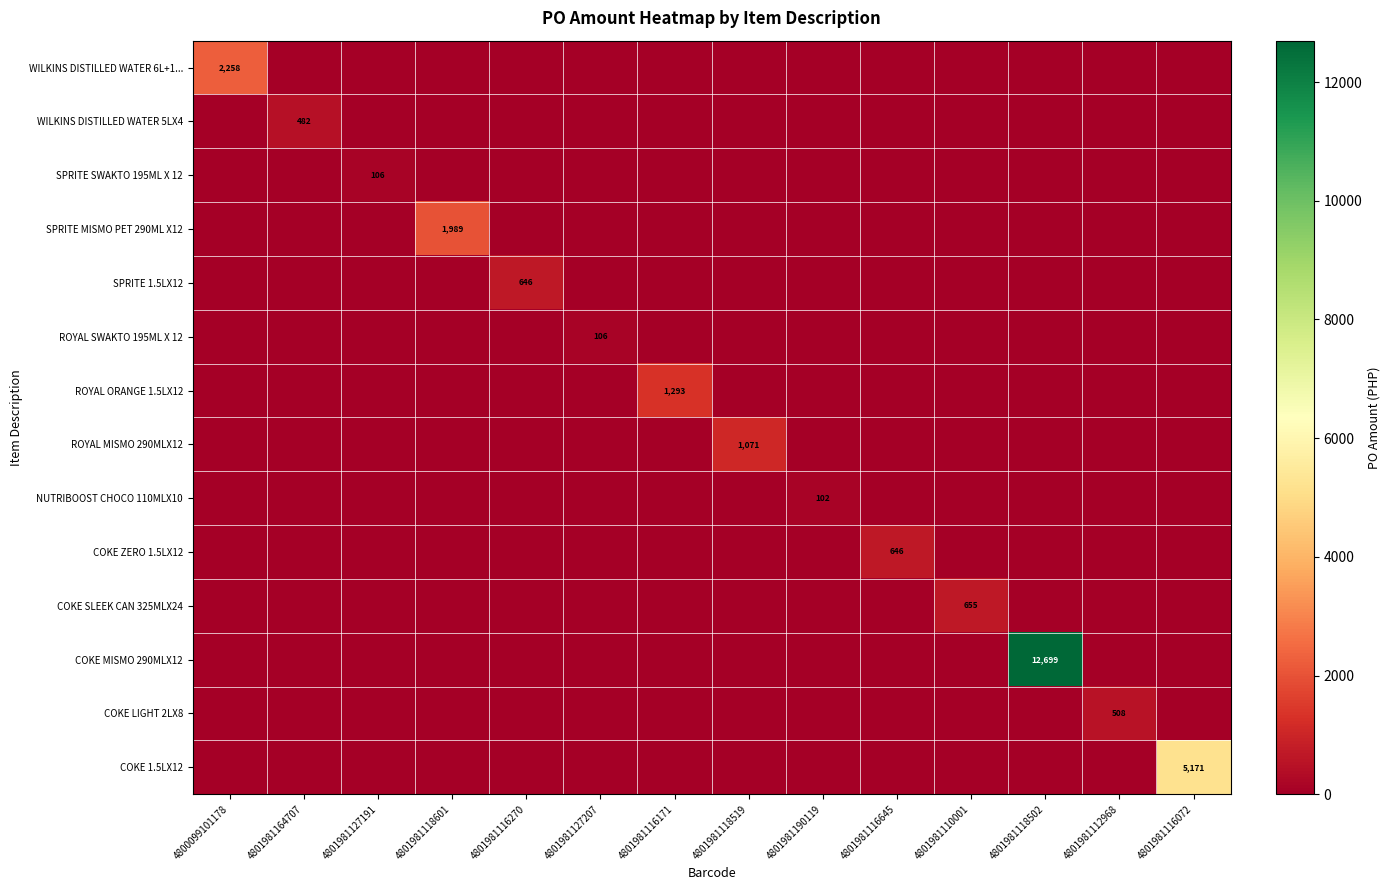

The value of SPRITE SWAKTO 195ML X 12 at 4801981127191 is 106. True or false?

True